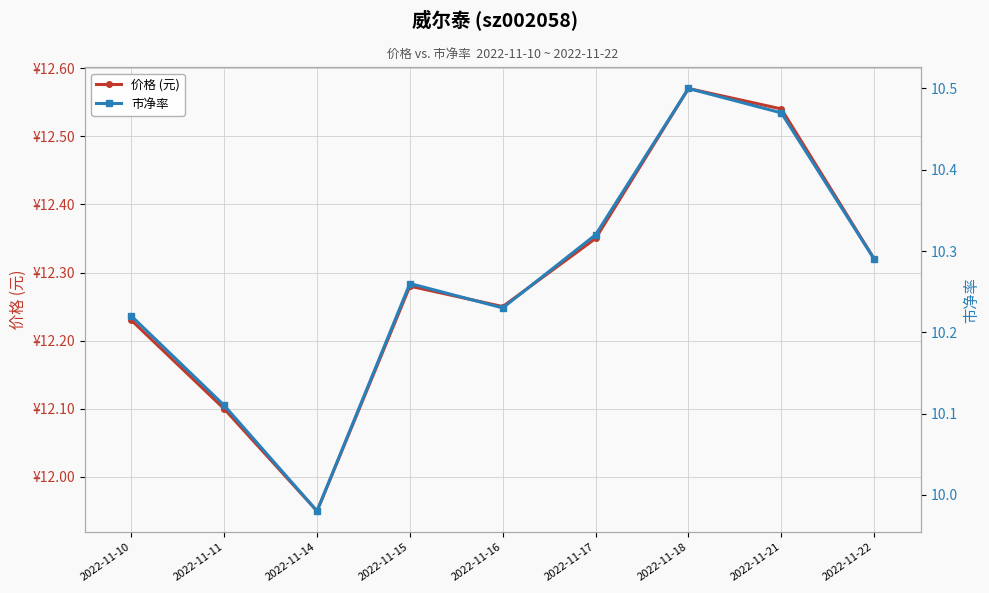

Reading right to left, list all the values displayed in this chart.

价格 (元): 2022-11-22=12.3	2022-11-21=12.5	2022-11-18=12.6	2022-11-17=12.3	2022-11-16=12.2	2022-11-15=12.3	2022-11-14=11.9	2022-11-11=12.1	2022-11-10=12.2
市净率: 2022-11-22=10.3	2022-11-21=10.5	2022-11-18=10.5	2022-11-17=10.3	2022-11-16=10.2	2022-11-15=10.3	2022-11-14=10.0	2022-11-11=10.1	2022-11-10=10.2